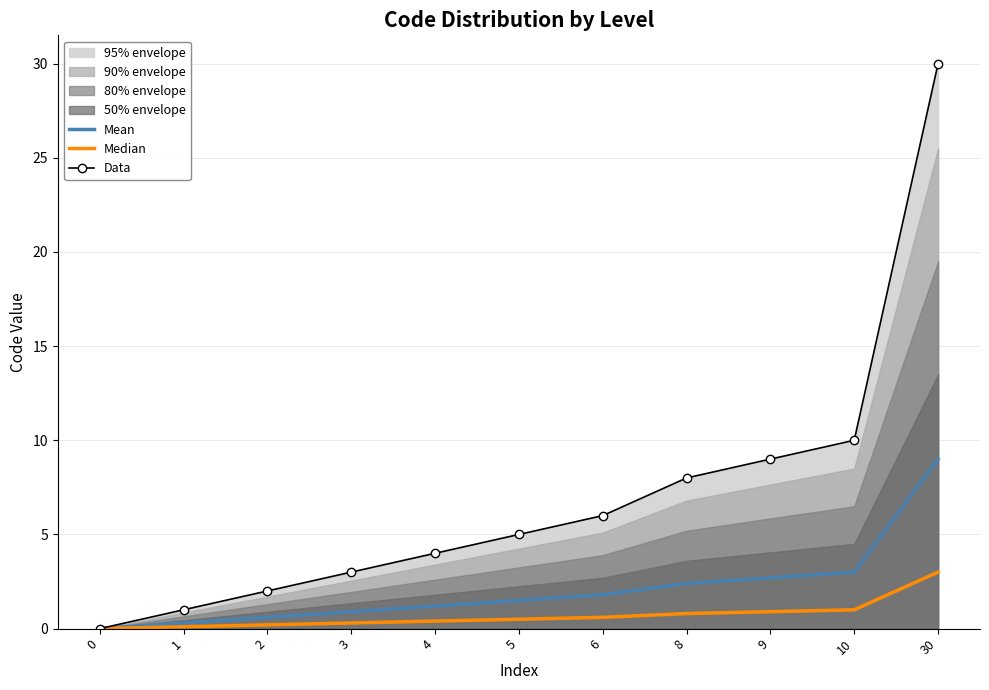

True or false: Mean has more than 2 interior local peaks.

False